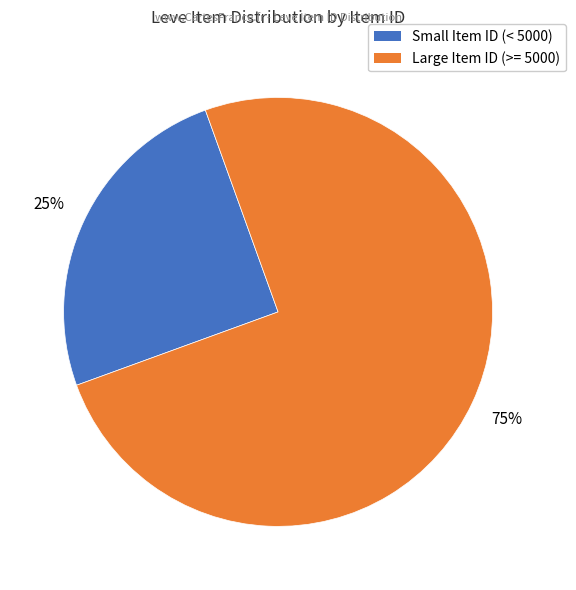

How many segments does this pie chart have?

2